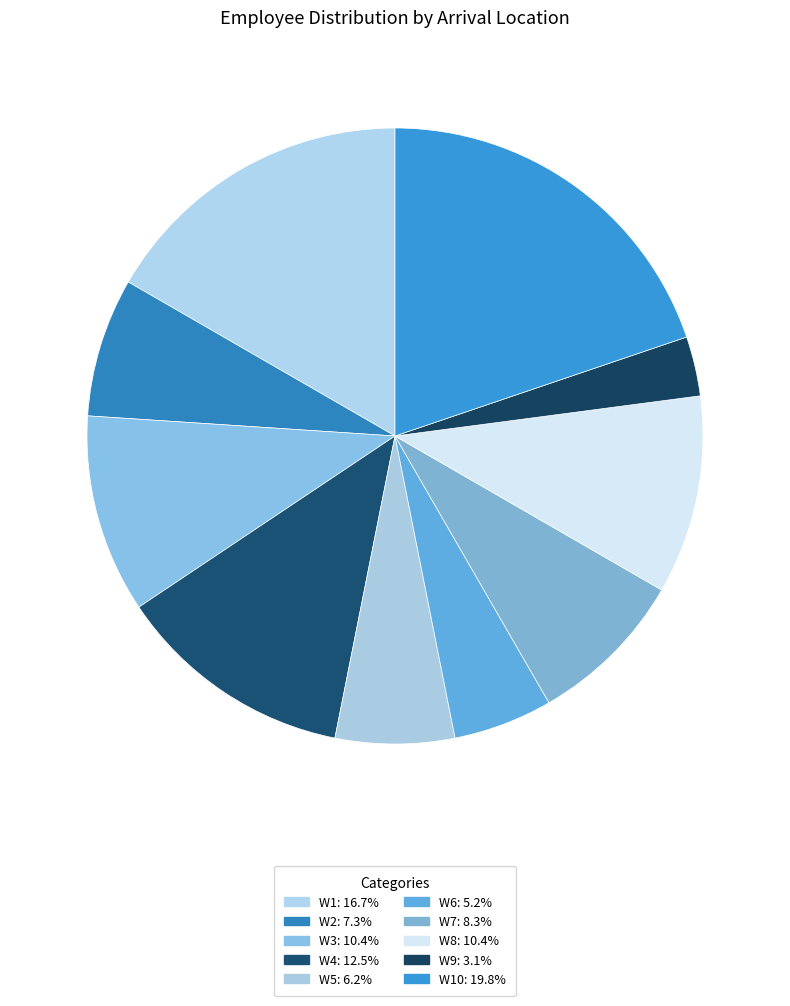

How many segments does this pie chart have?

10